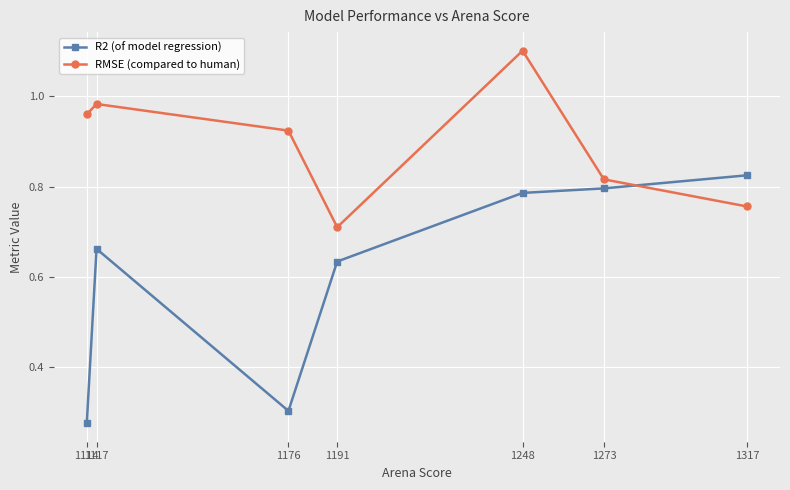

What is the difference between the second highest and second lowest values in the RMSE (compared to human) series?

0.2